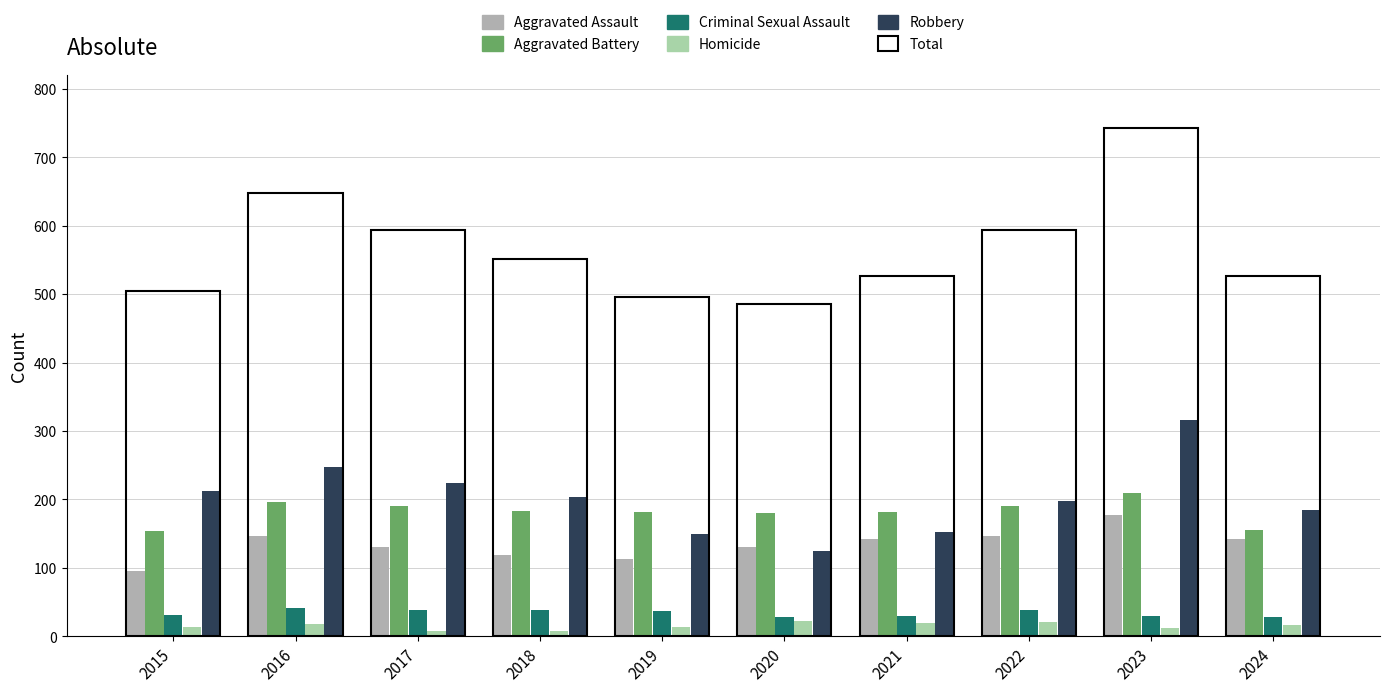

List the labels in order of Criminal Sexual Assault value, smallest first.

2020, 2024, 2023, 2021, 2015, 2019, 2018, 2017, 2022, 2016